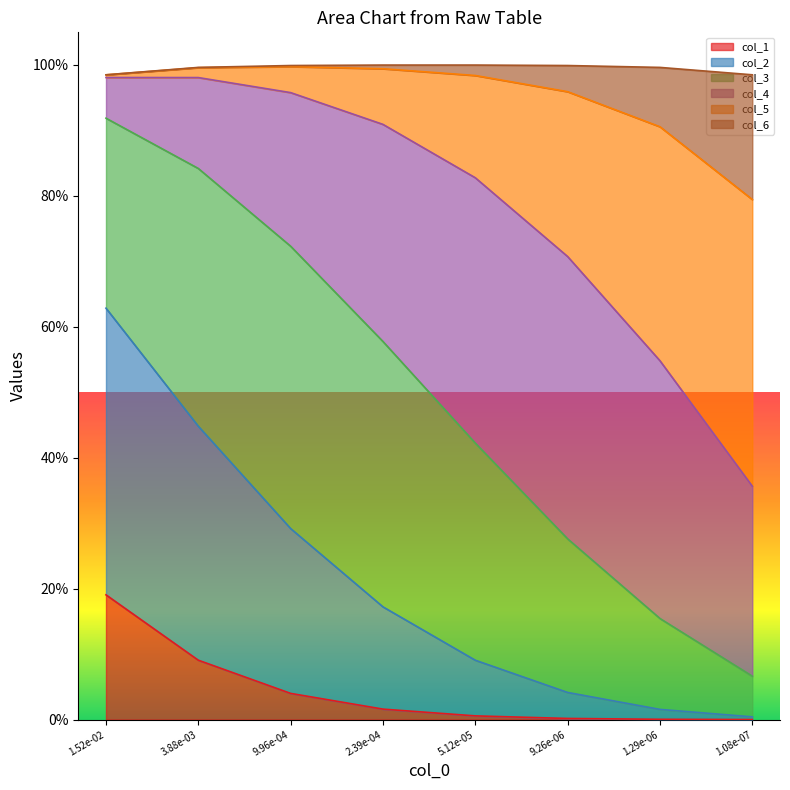

Does the chart display data point markers on the line(s)?

No